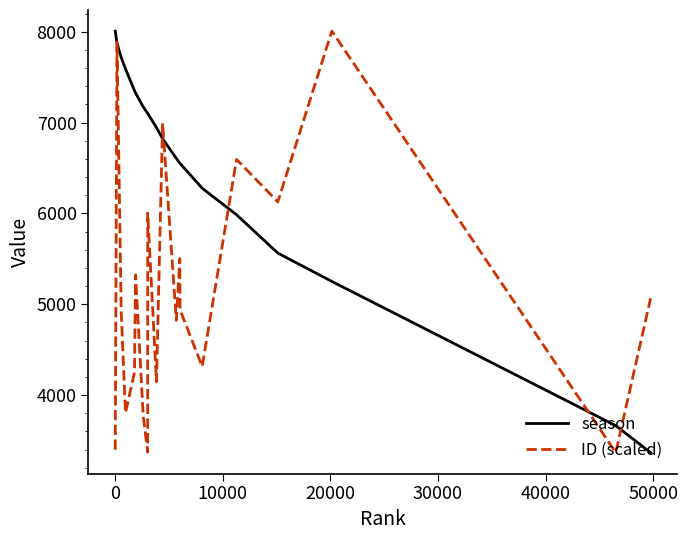

After their last crossing, which series has the higher values: ID (scaled) or season?

ID (scaled)